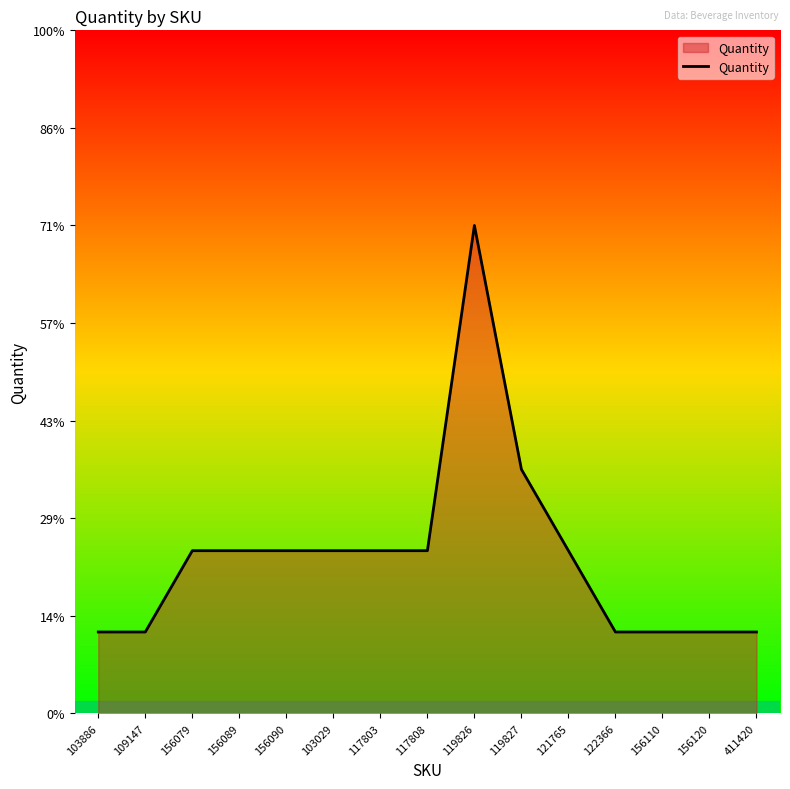

What is the label of the 3rd point from the right?

156110